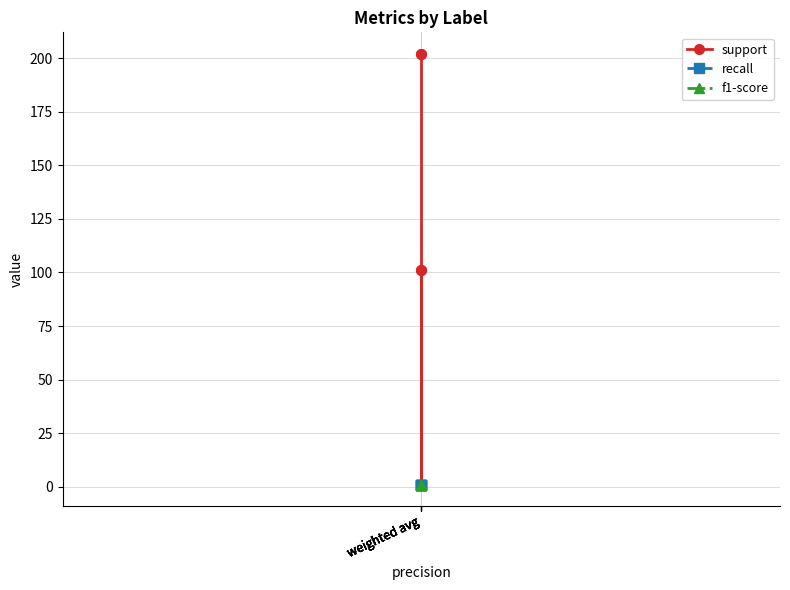

At which category is the sum across all series the highest?

weighted avg